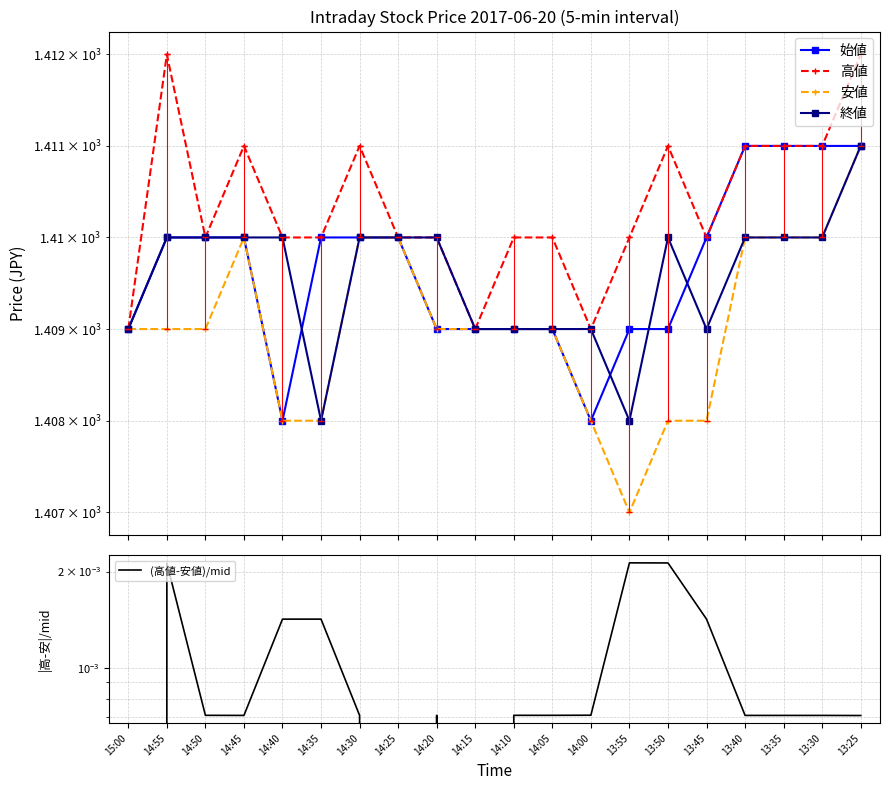

At 13:50, list the series in order from largest to smallest.

高値, 終値, 始値, 安値, (高値-安値)/mid